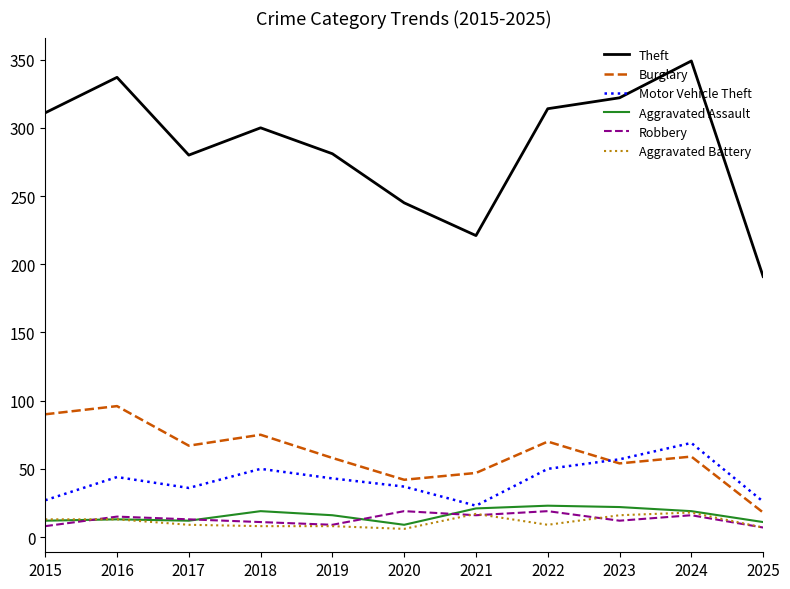

What is the average value of the Aggravated Battery series?

11